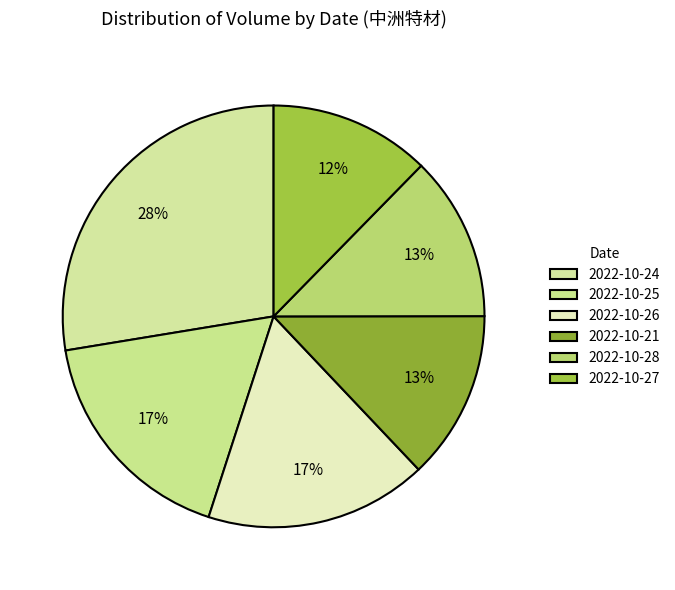

Which category has the biggest portion of the pie?

2022-10-24